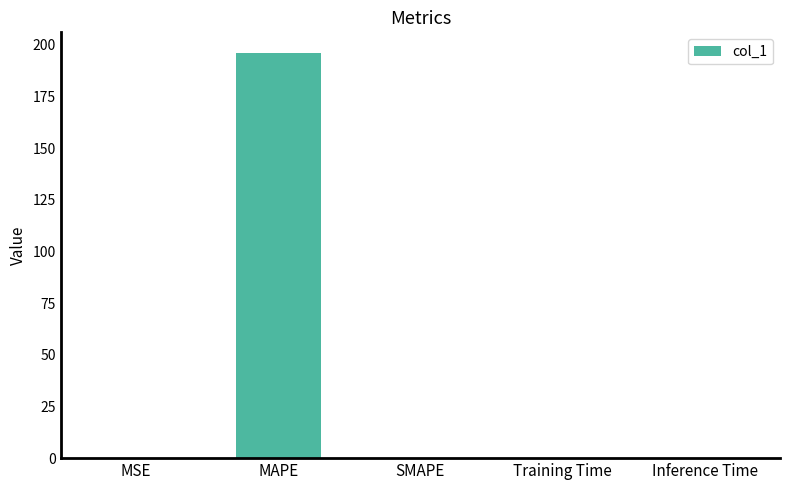

What is the sum of all values?

196.2